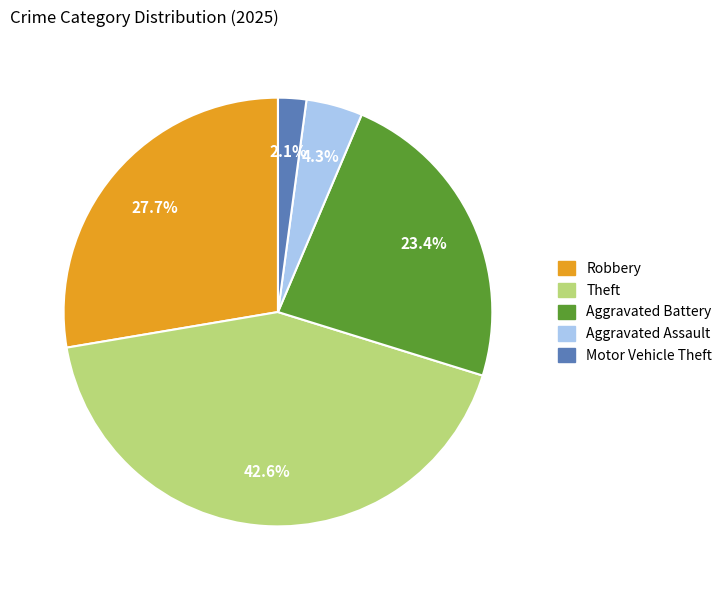

Does any single category account for the majority?

No